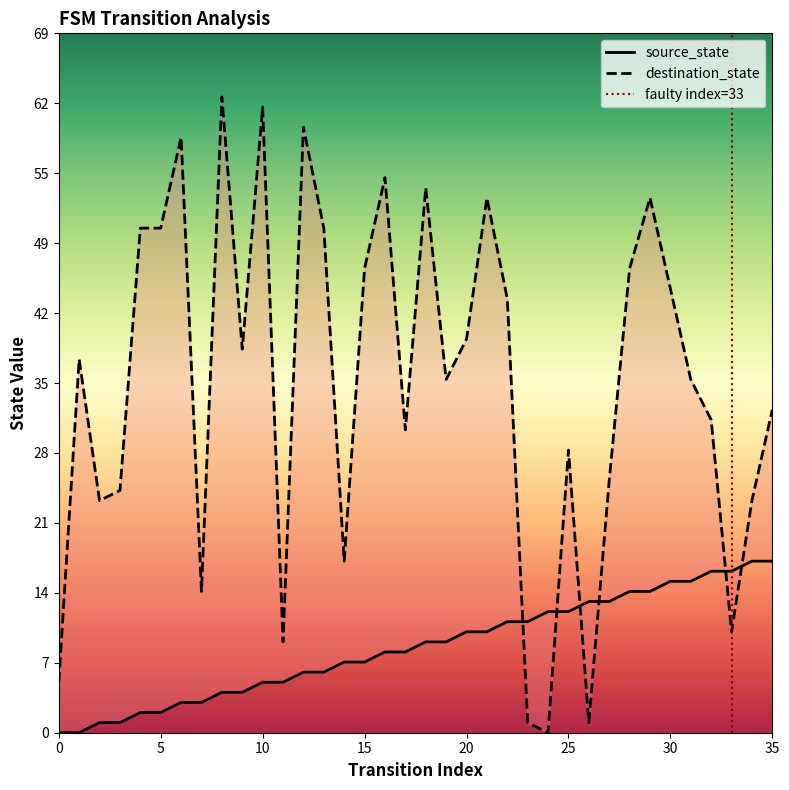

Where does the source_state series first go above 9?

20